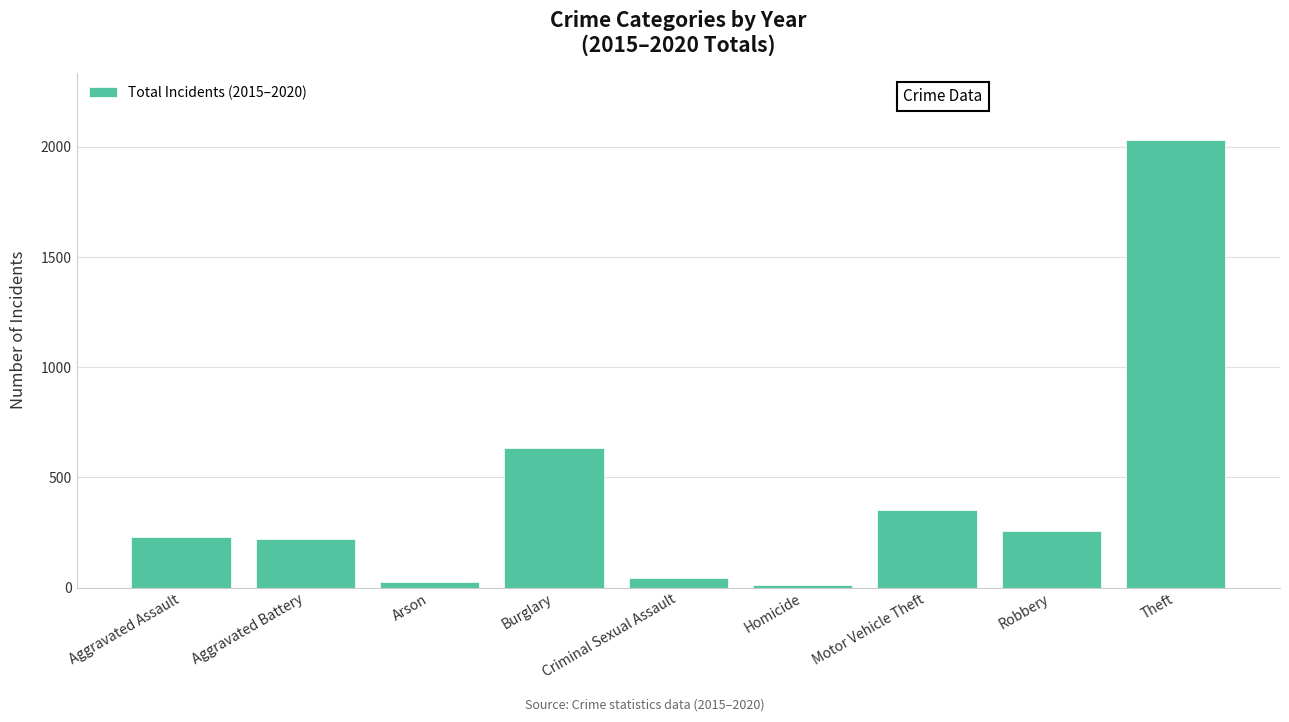

What is the average value?

422